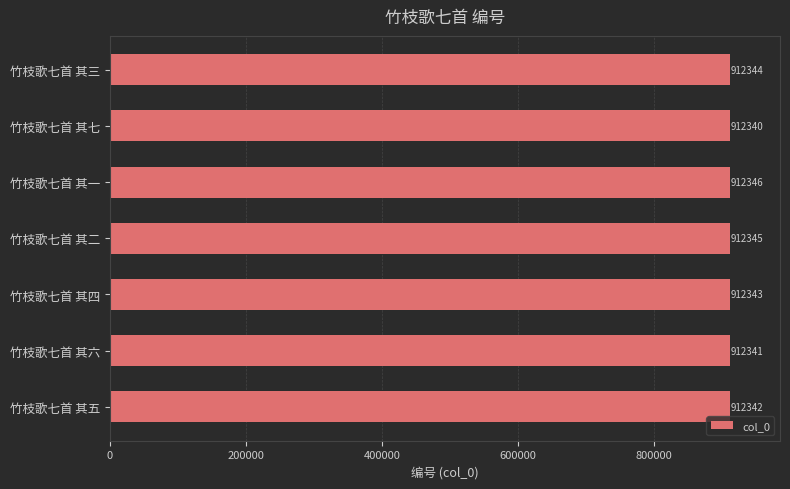

Is it true that the value at 竹枝歌七首 其六 is 1513890?

False